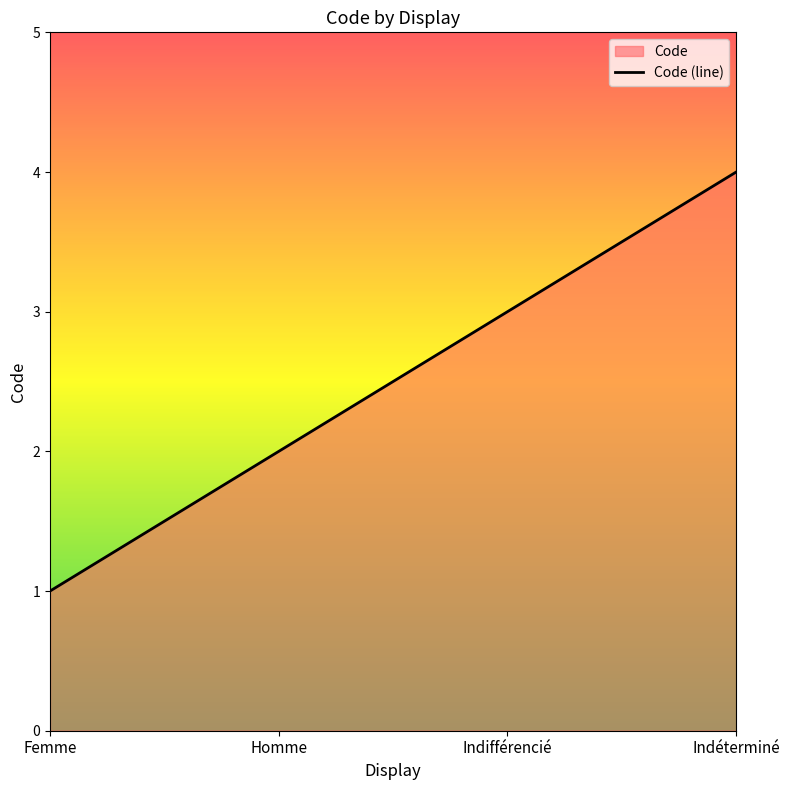

What is the maximum value shown in the chart?

4